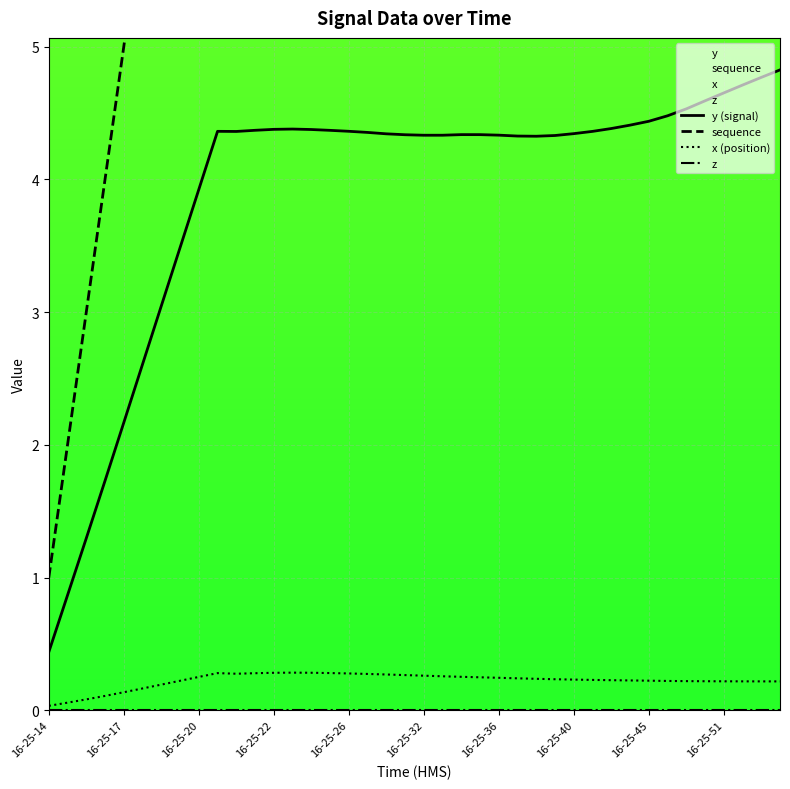

How many lines are shown in the chart?

4